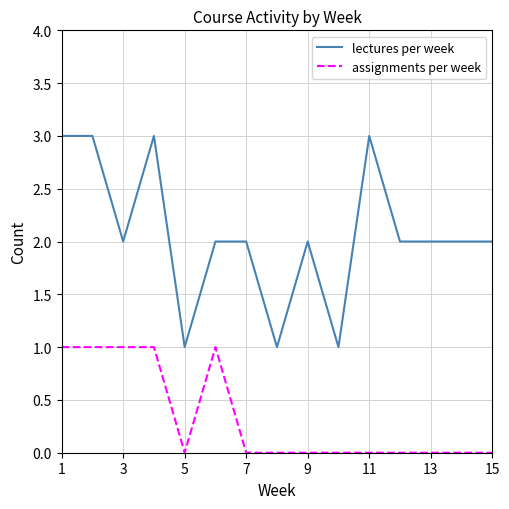

Which series has the largest total across all categories?

lectures per week